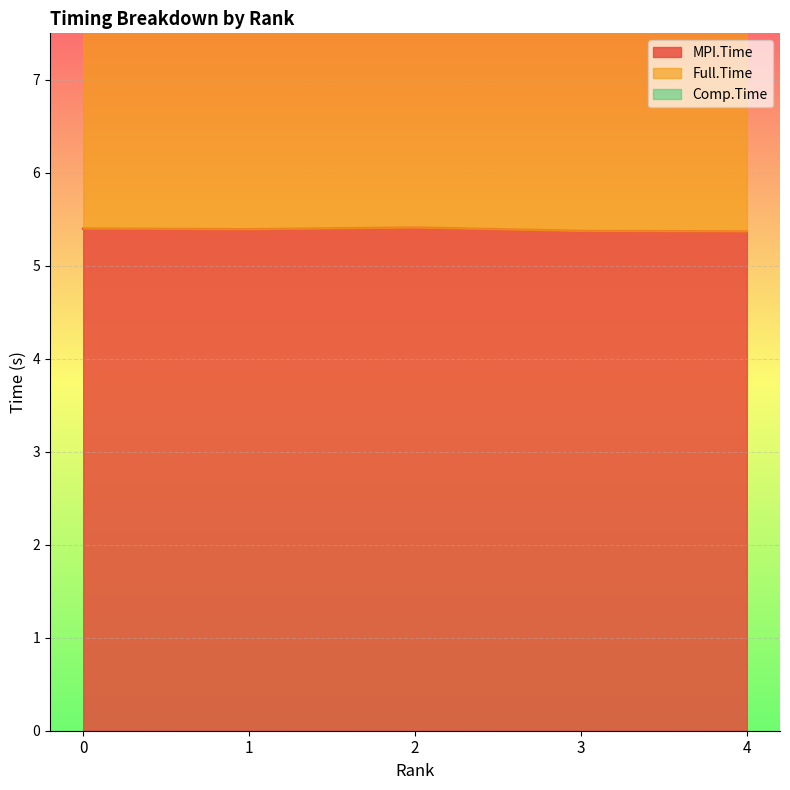

List the labels in order of MPI.Time value, smallest first.

4, 3, 1, 0, 2